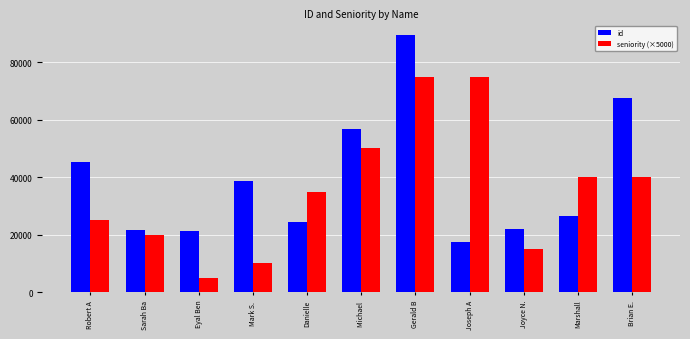

Is the value of id at Robert A greater than the value of seniority (×5000) at Eyal Ben?

Yes